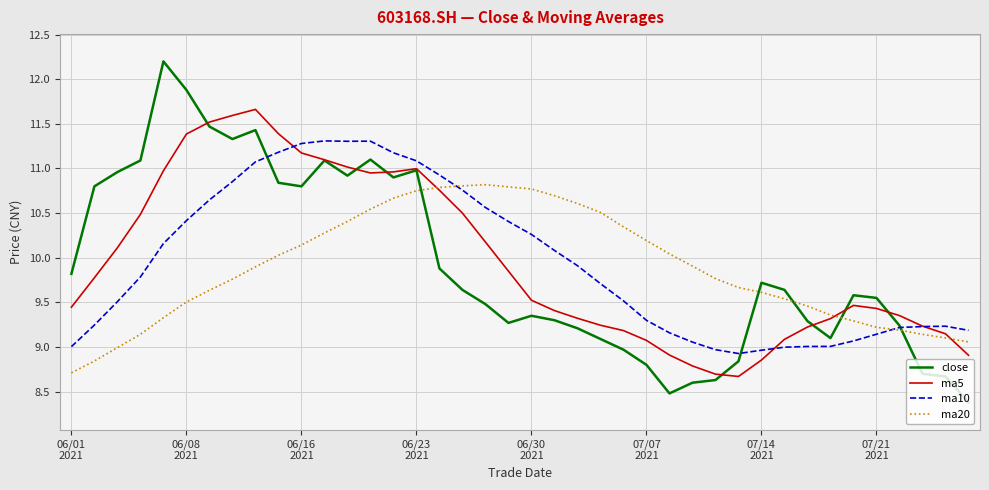

What is the minimum value shown in the chart?

8.4